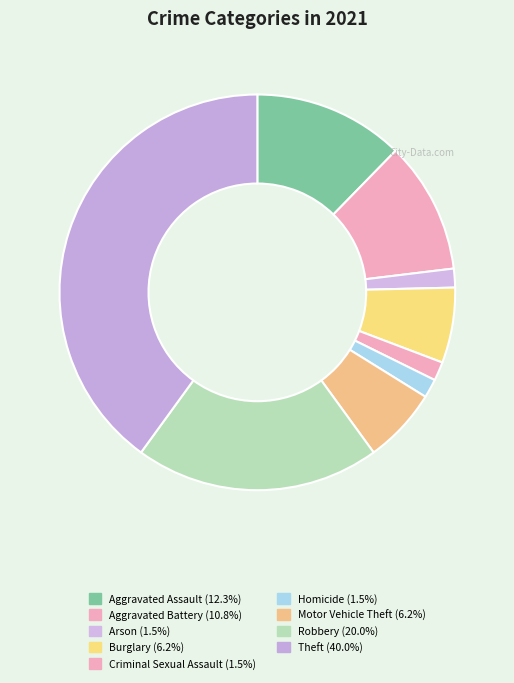

How many slices are in this pie chart?

9